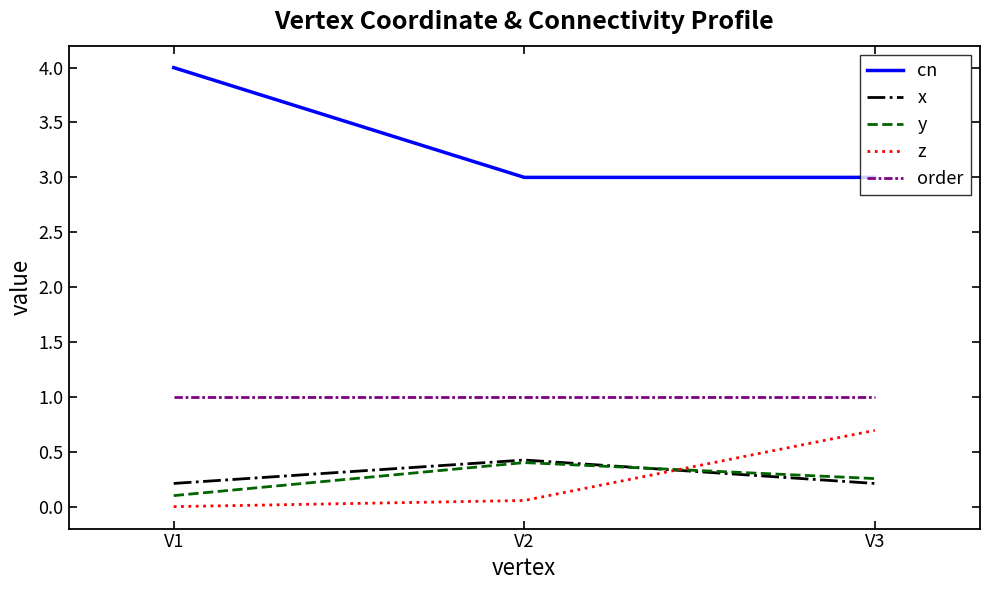

What is the difference between the z values at V2 and V1?

0.1